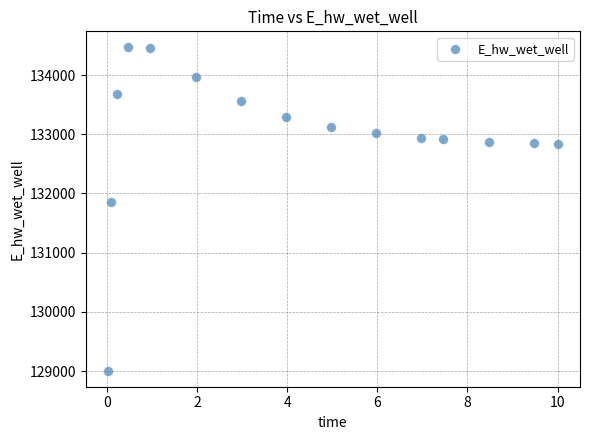

What is the range of X values (max minus min)?

10.0